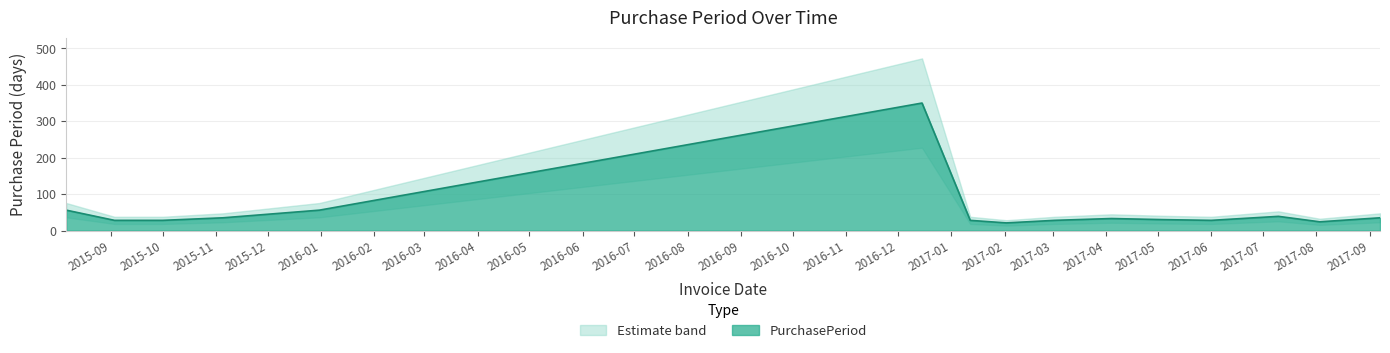

What is the maximum value for PurchasePeriod?

350